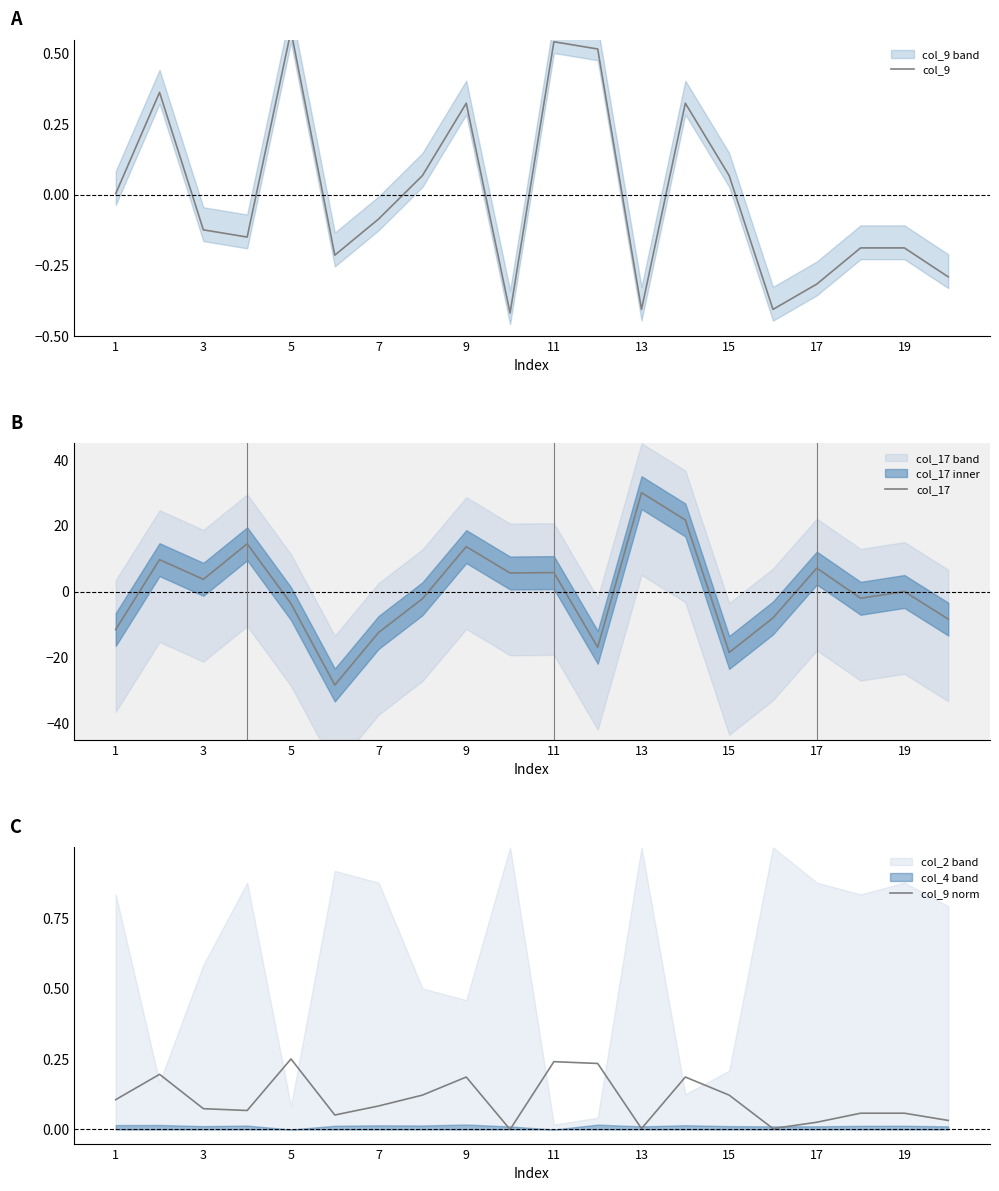

True or false: col_17 has more than 2 points higher than both neighbors.

True